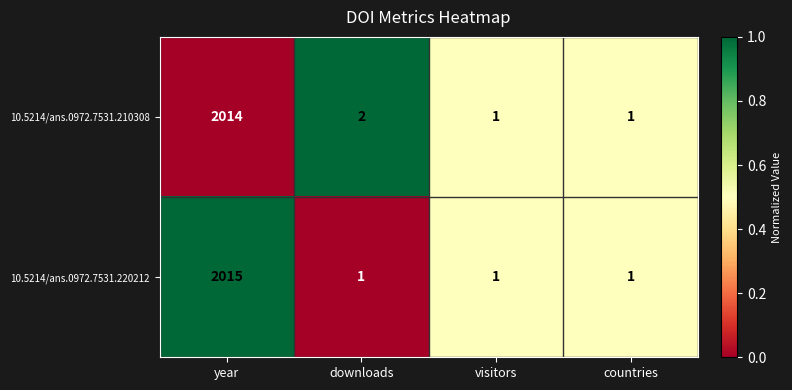

What is the total value across all series at downloads?

3